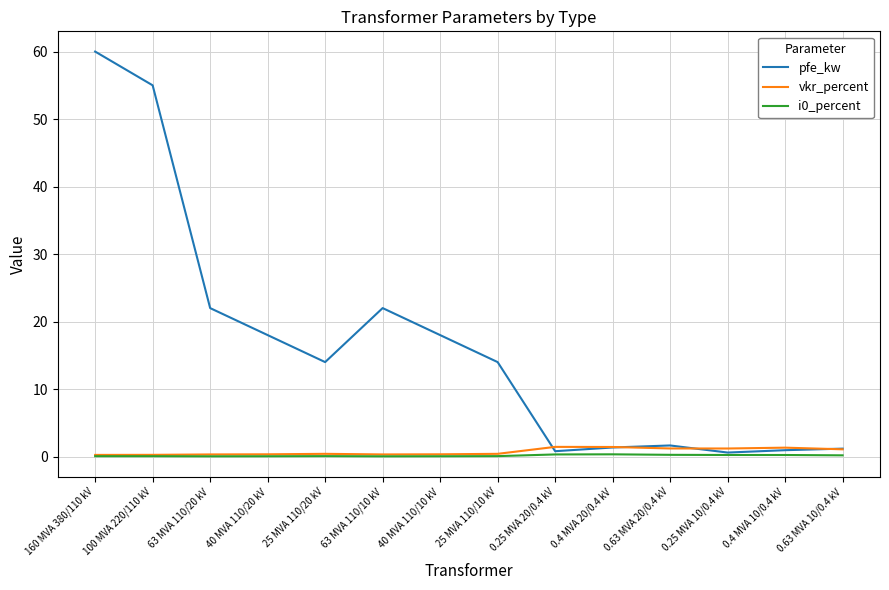

What is the sum of all vkr_percent values?

10.3